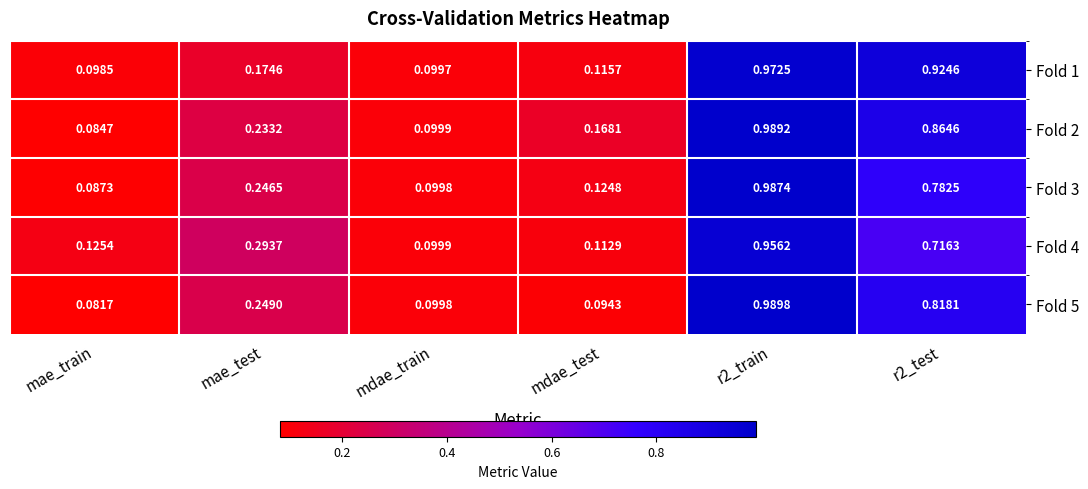

At which label is Fold 5 closest to 0?

mae_train